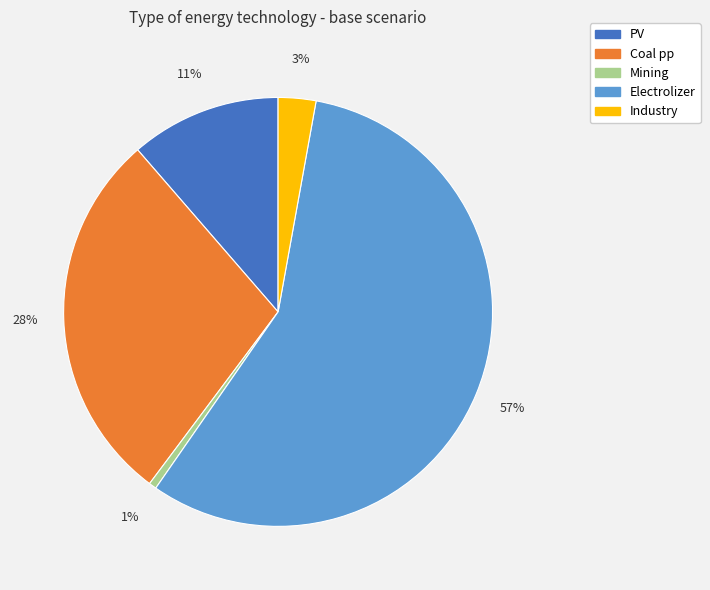

Which slice is the smallest?

Mining